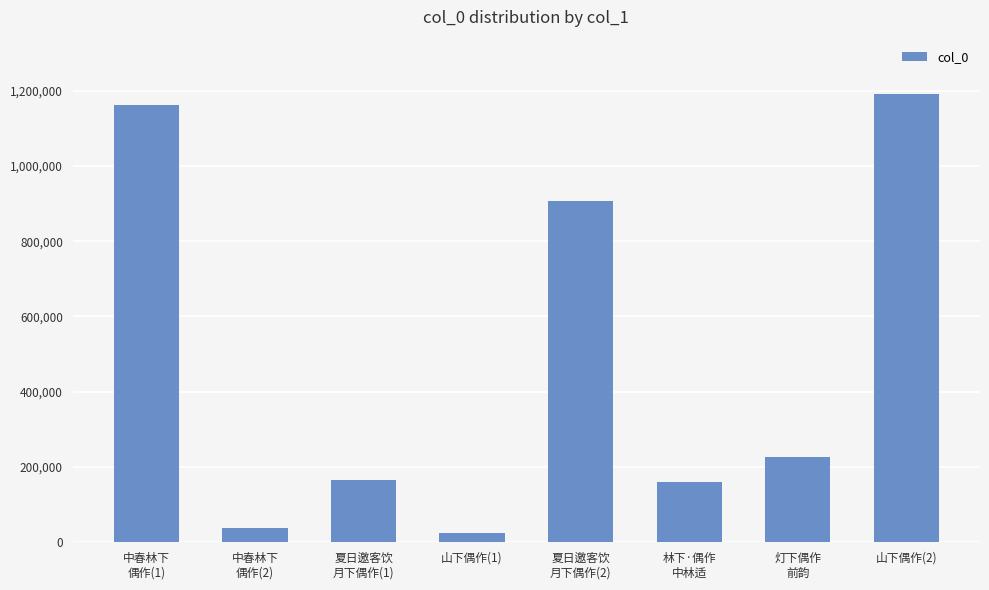

Where is the data nearest to the value 609006?

夏日邀客饮
月下偶作(2)